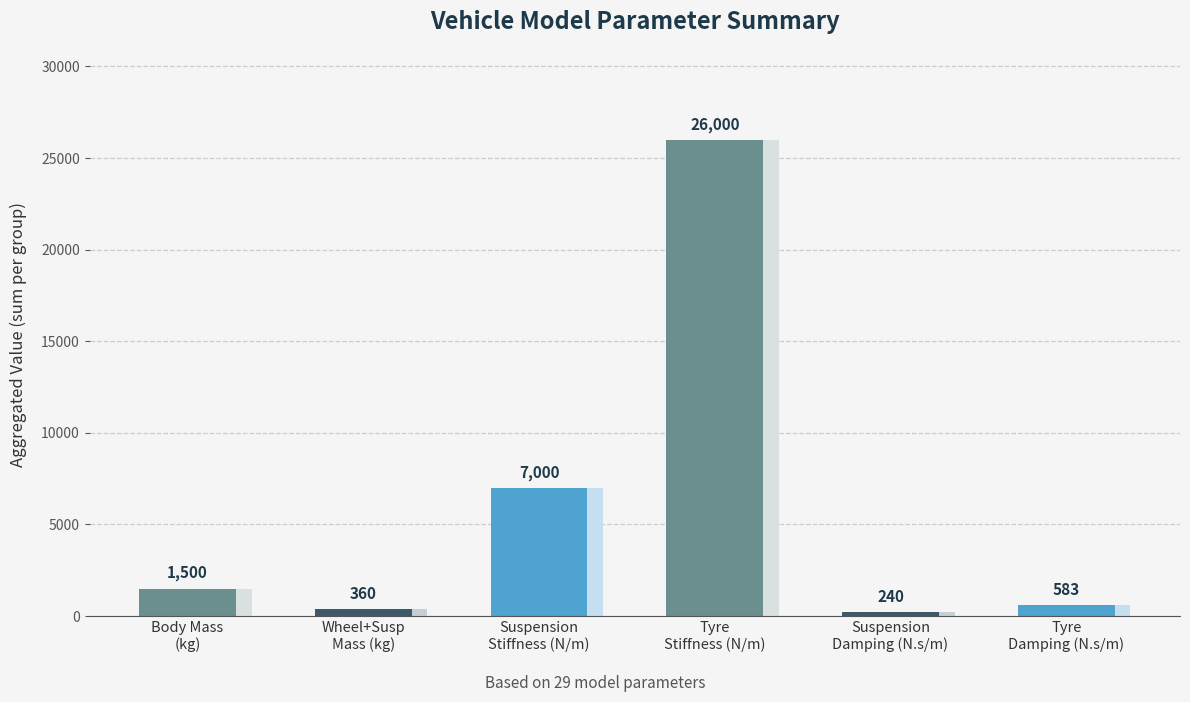

List the labels in order of value, smallest first.

Suspension
Damping (N.s/m), Wheel+Susp
Mass (kg), Tyre
Damping (N.s/m), Body Mass
(kg), Suspension
Stiffness (N/m), Tyre
Stiffness (N/m)